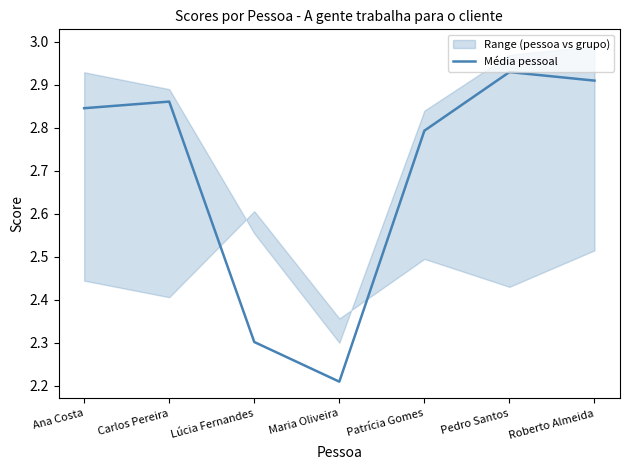

What is the sum of all values?

18.9